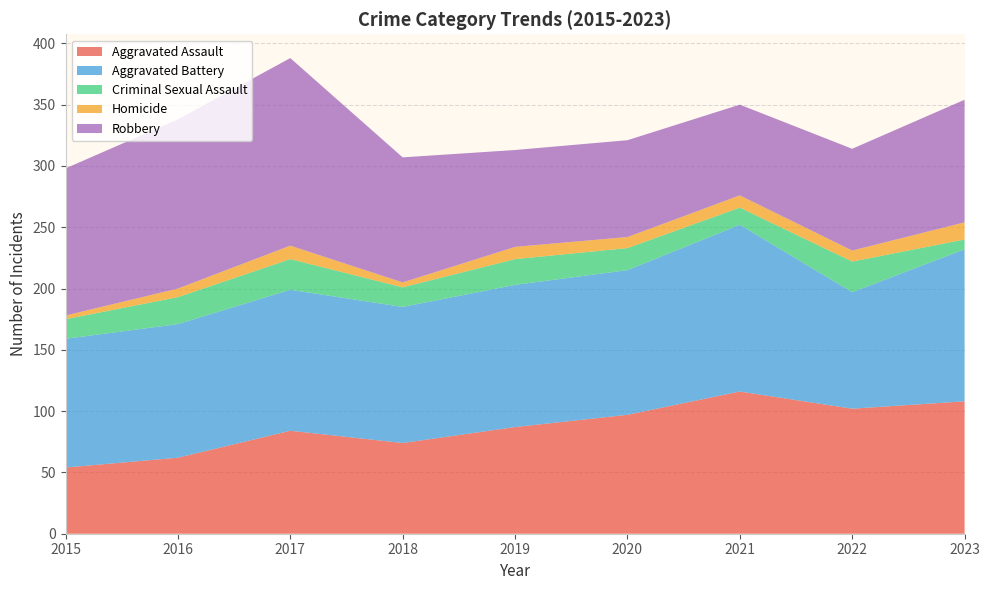

Reading left to right, transcribe all the data shown in this chart.

Aggravated Assault: 54	62	84	74	87	97	116	102	108
Aggravated Battery: 105	109	115	111	116	118	136	95	124
Criminal Sexual Assault: 16	22	25	16	21	18	14	25	8
Homicide: 3	7	11	4	10	9	10	9	14
Robbery: 120	138	153	102	79	79	74	83	100